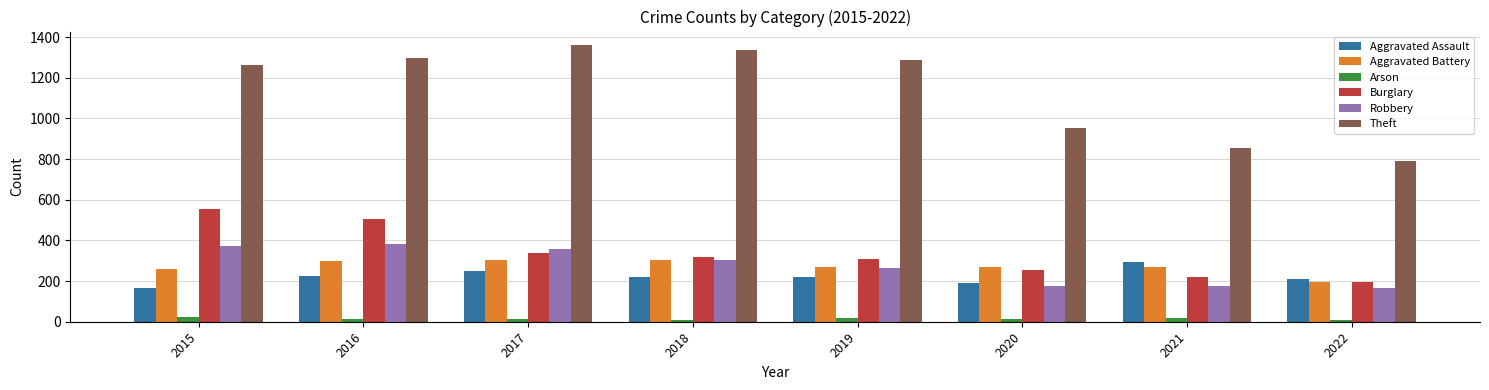

What is the smallest value displayed?

8